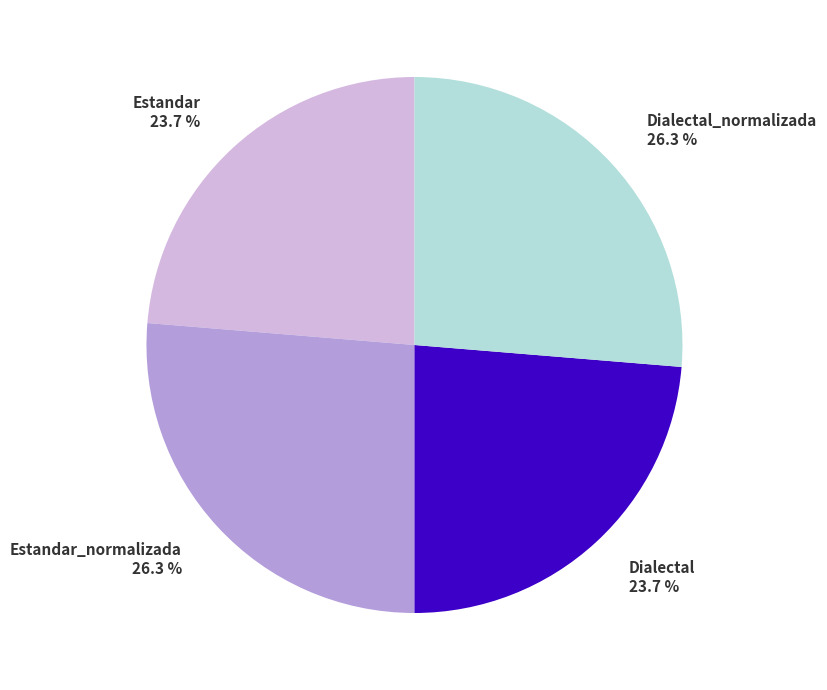

True or false: Estandar accounts for 24% of the total.

True